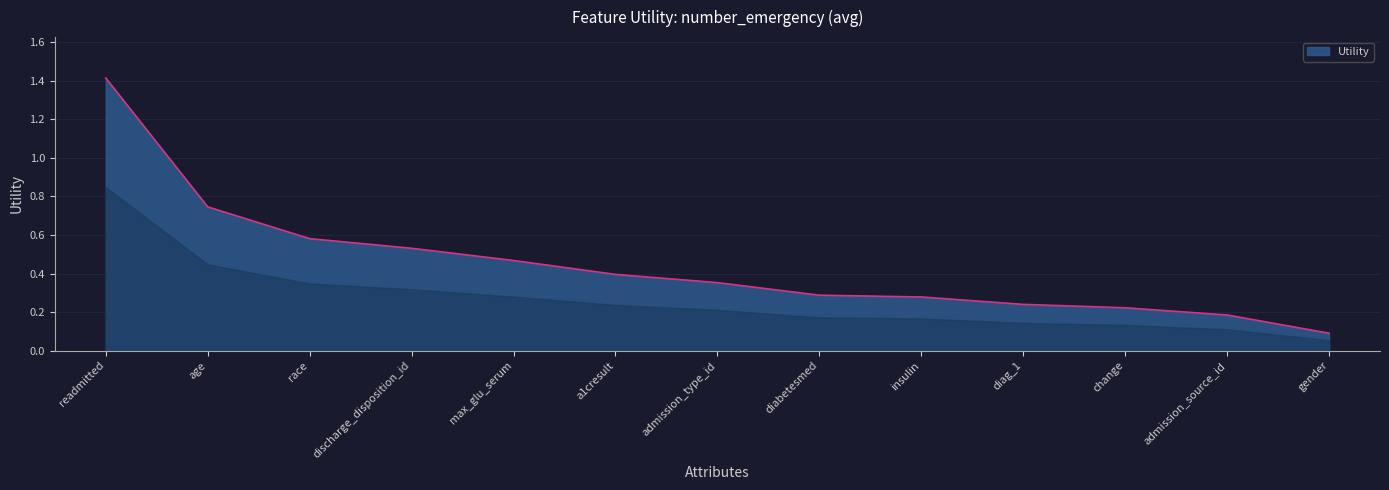

Where is the data nearest to the value 0?

gender